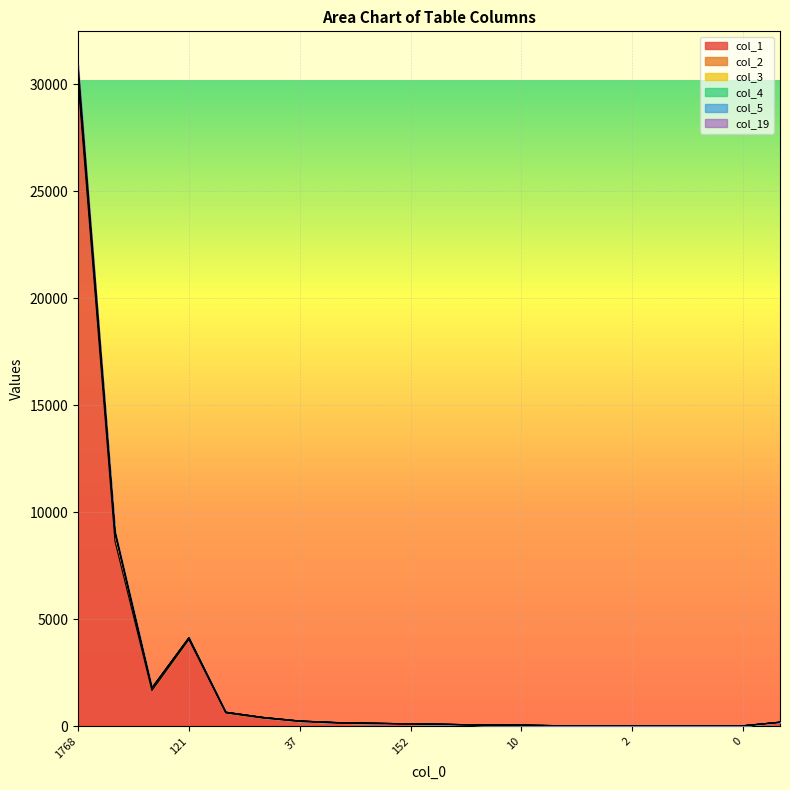

True or false: col_3 has a value of 48 at 0.

False